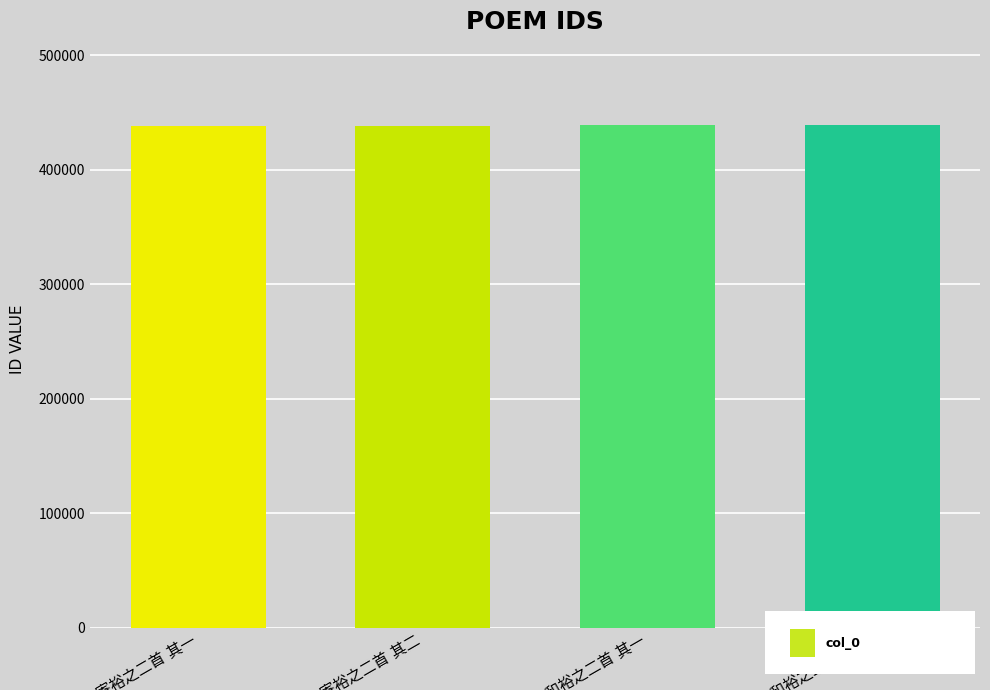

What is the smallest value displayed?

438611